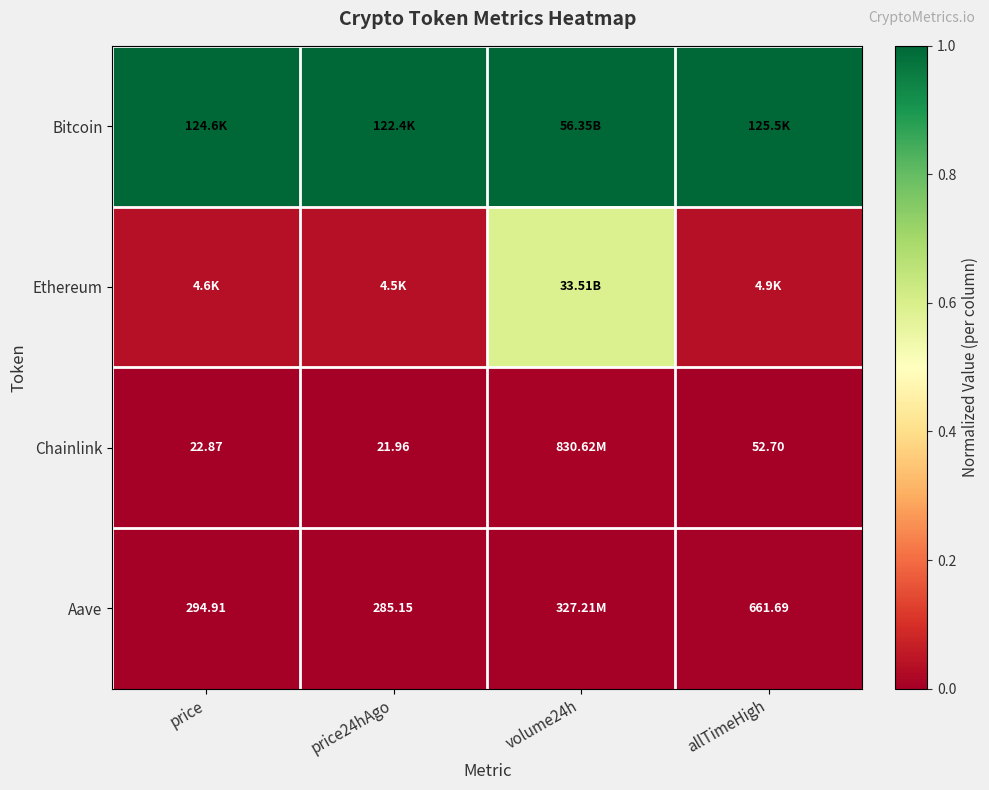

How many categories are shown in the chart?

4